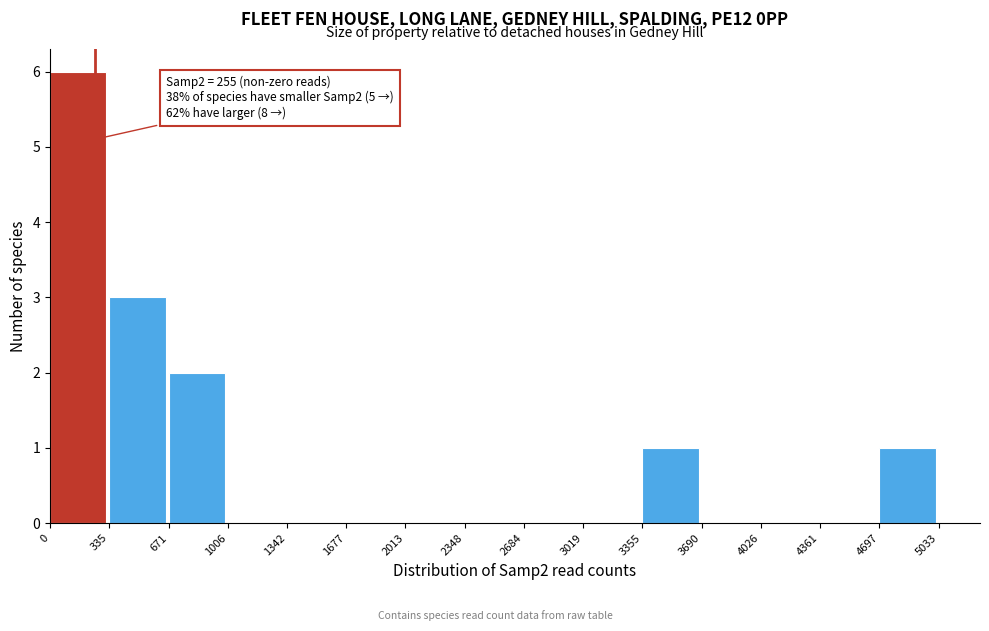

Over which range of the x-axis is the bar tallest?

0 to 335